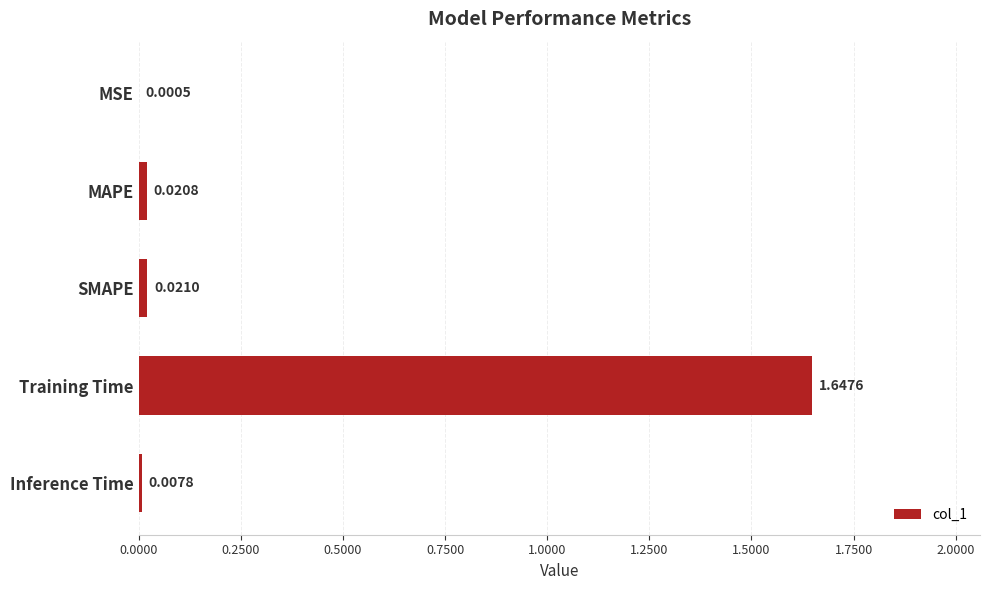

At which label is the value closest to 0?

MSE